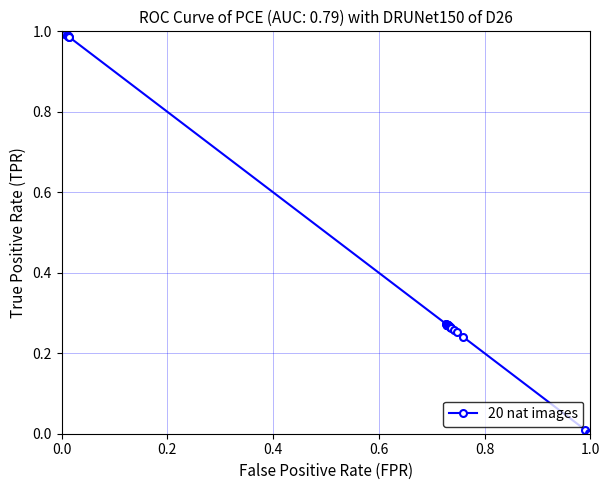

What is the sum of all values?

19.3